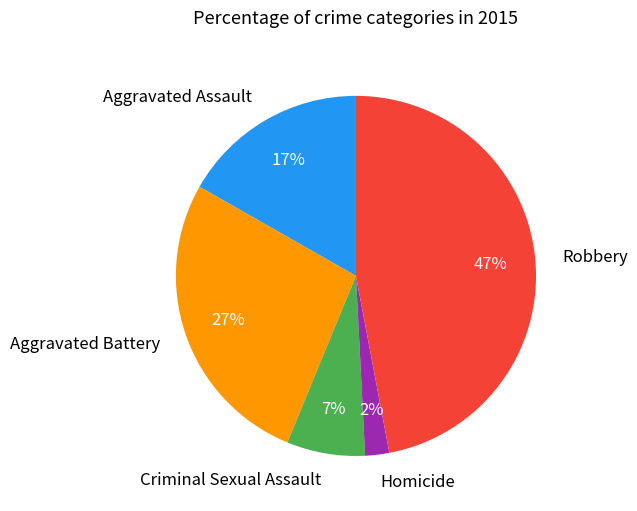

Does any single category account for the majority?

No